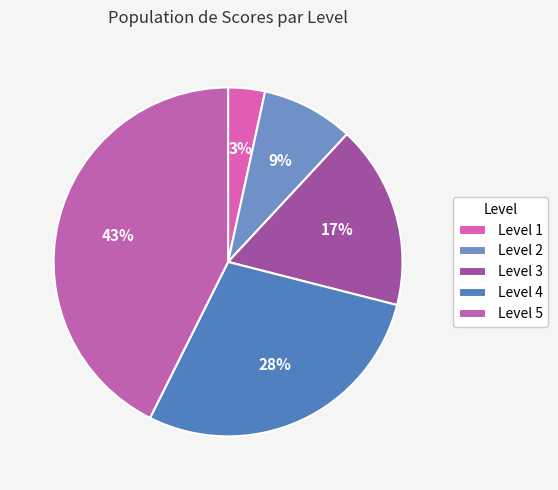

How many segments does this pie chart have?

5